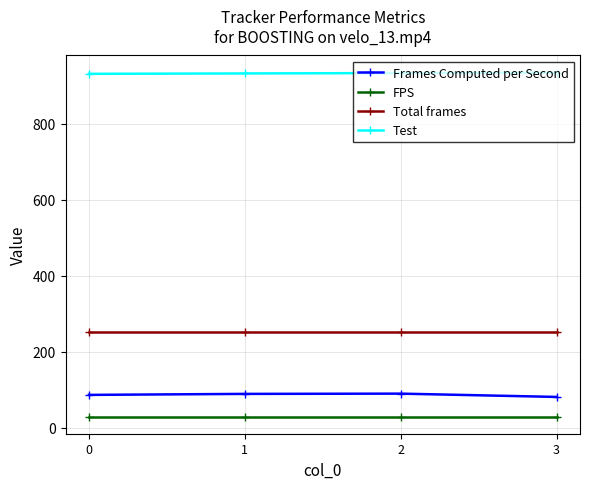

What is the spread (max minus min) of values at 0?

901.0